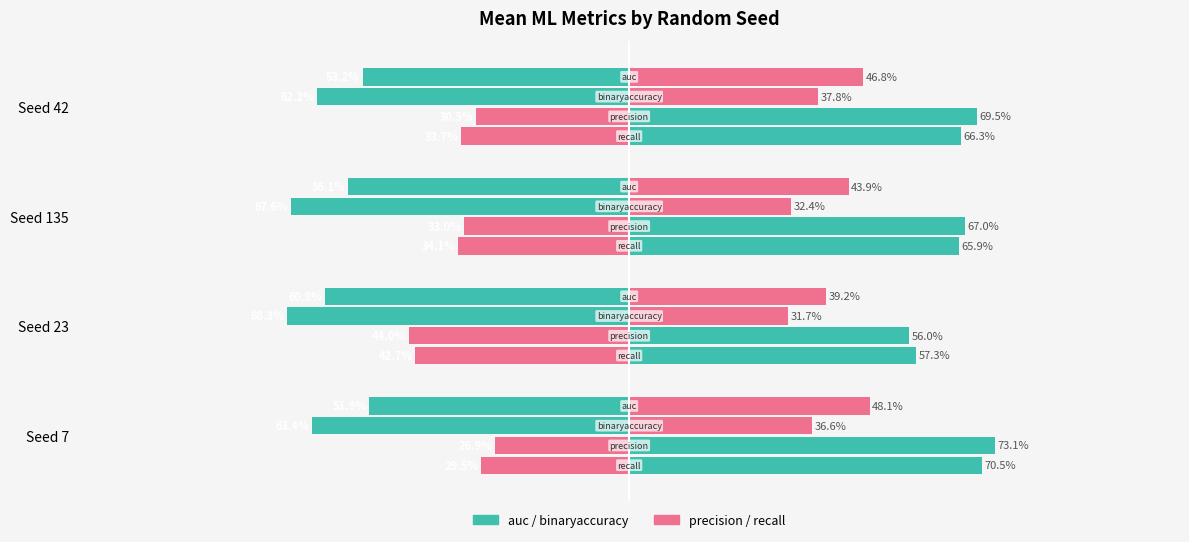

The value of recall at Seed 42 is -55.3. True or false?

False